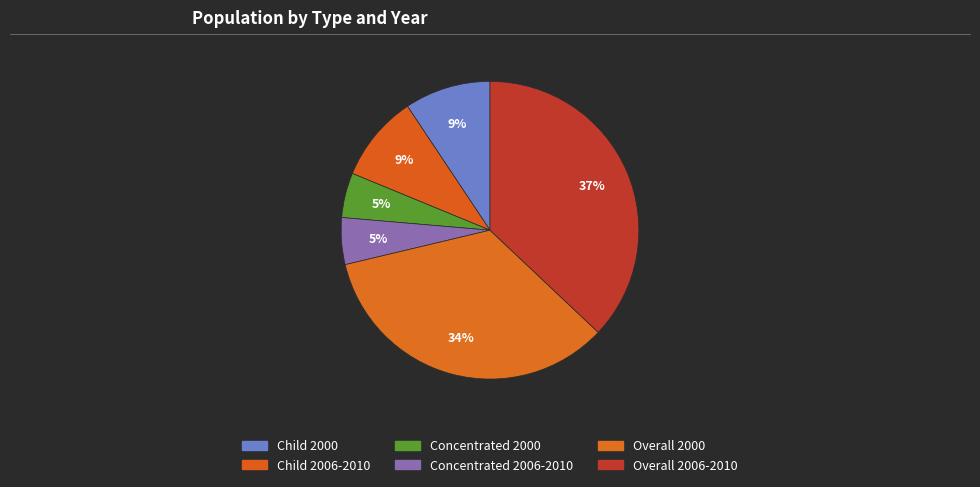

How many segments does this pie chart have?

6